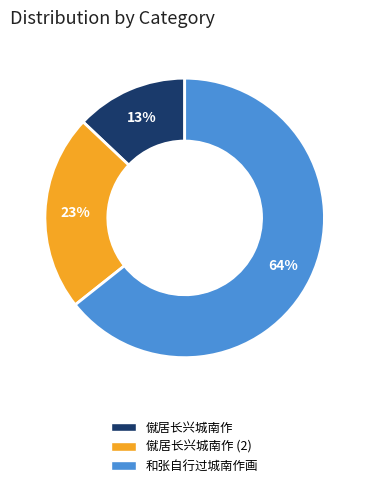

Is there a majority slice in this chart?

Yes